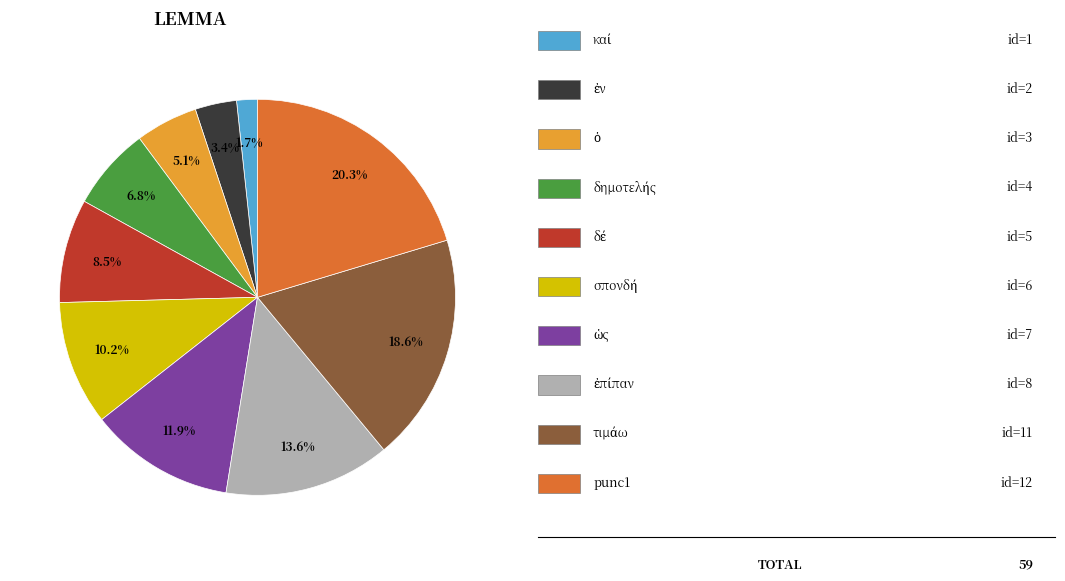

Does any single category account for the majority?

No